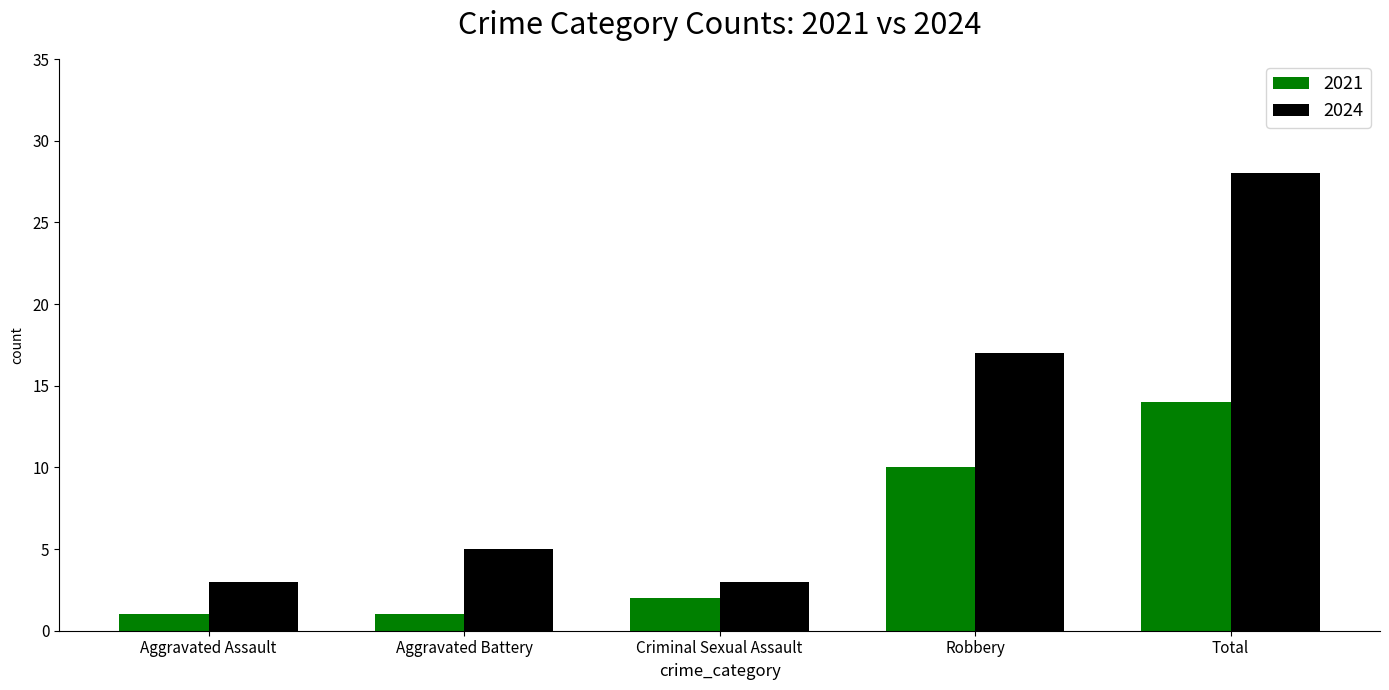

How many groups of bars are there?

5